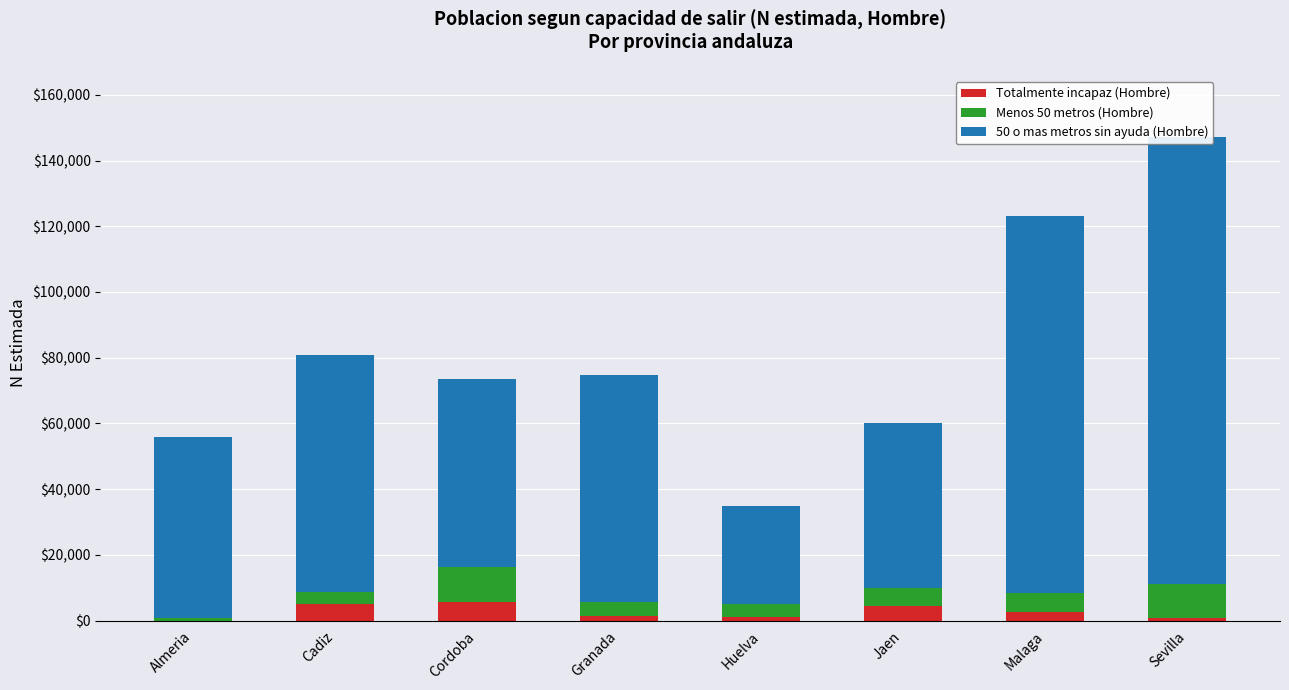

What is the label of the 1st bar from the left?

Almeria